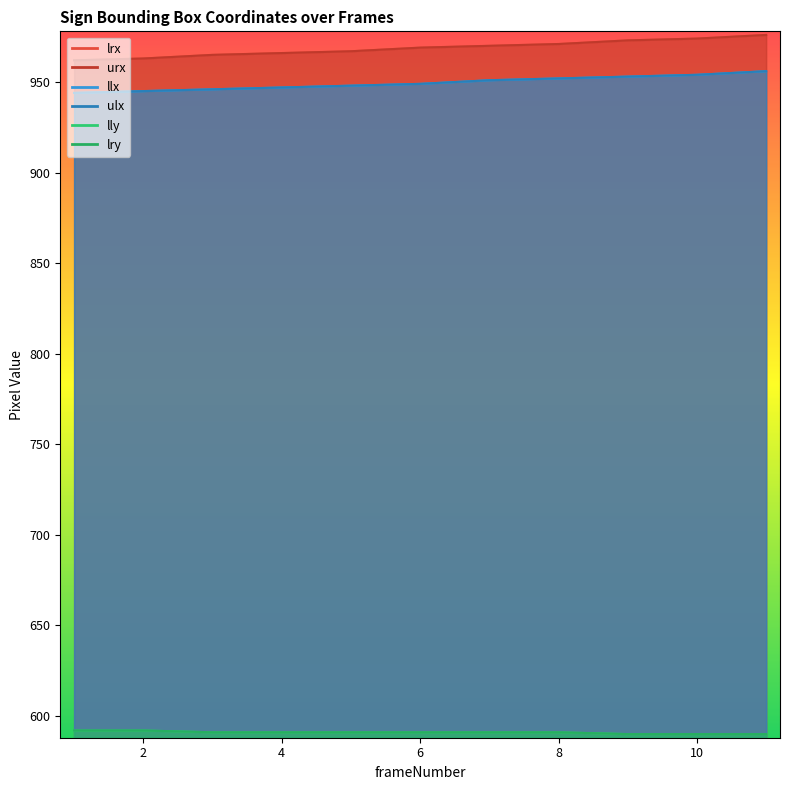

At how many categories does at least one series exceed 636?

11